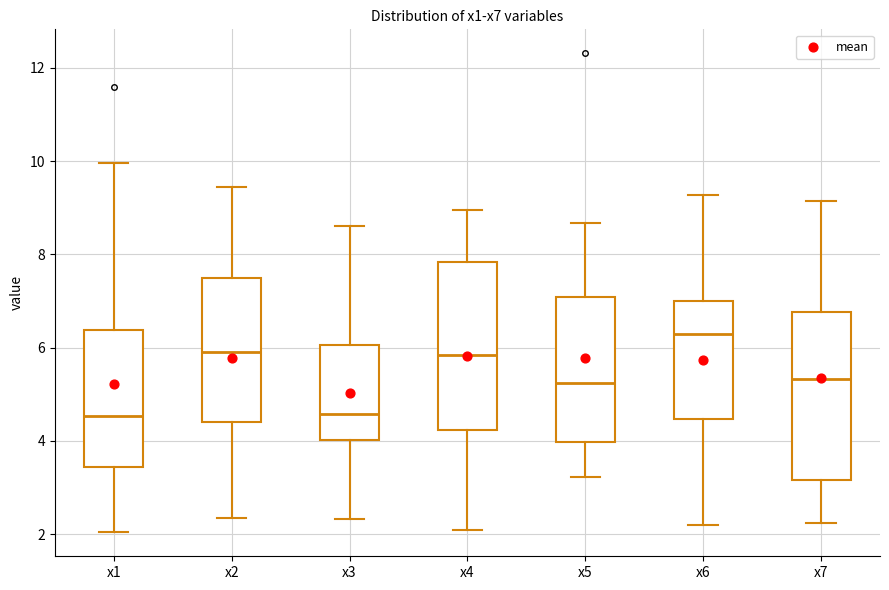

Reading left to right, read every box against the y-axis: the position of its median line, the range the box covers, and the ends of its whiskers. The values are not printed on the chart, so give them approximately, as read against the axis.

x1: median 4.6, box 3.4 to 6.4, whiskers 2.0 to 10.0
x2: median 6.0, box 4.4 to 7.4, whiskers 2.4 to 9.4
x3: median 4.6, box 4.0 to 6.0, whiskers 2.4 to 8.6
x4: median 5.8, box 4.2 to 7.8, whiskers 2.0 to 9.0
x5: median 5.2, box 4.0 to 7.0, whiskers 3.2 to 8.6
x6: median 6.2, box 4.4 to 7.0, whiskers 2.2 to 9.2
x7: median 5.4, box 3.2 to 6.8, whiskers 2.2 to 9.2